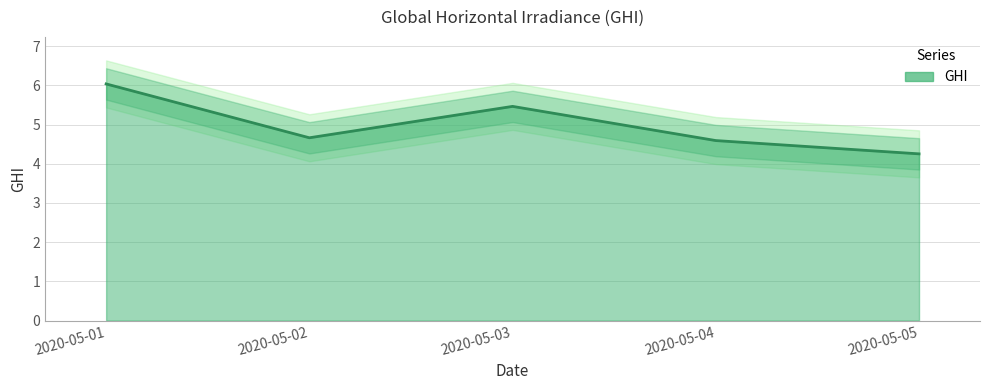

Count the values in the range 4 to 5.

3